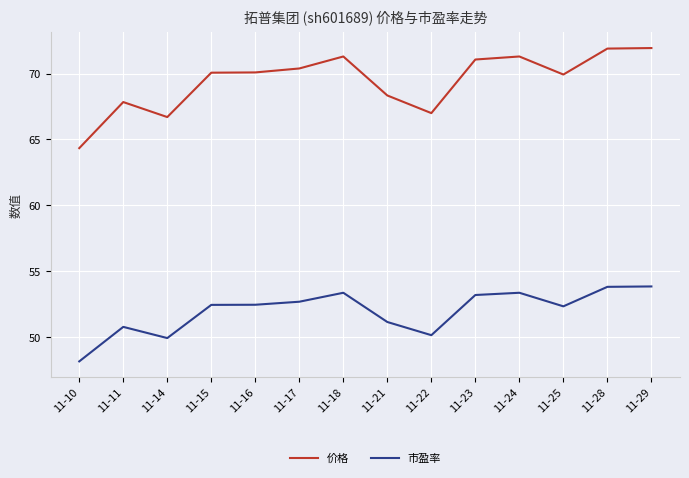

Between 11-16 and 11-17, which series saw the biggest shift?

价格